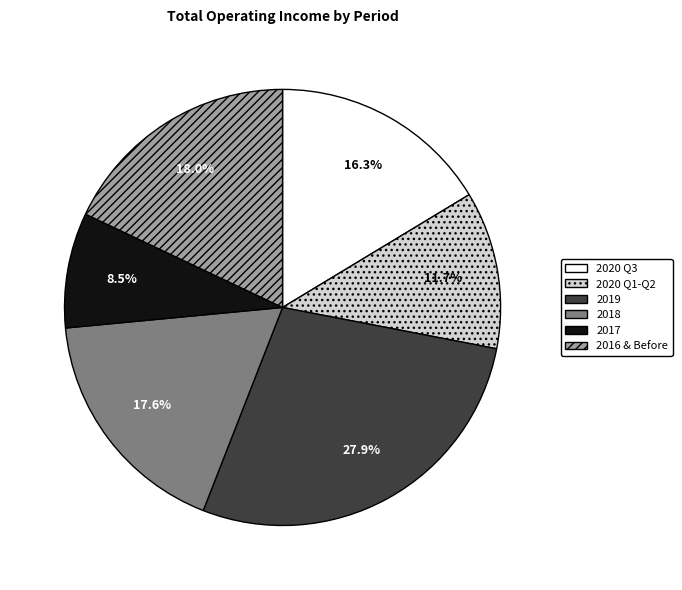

What is the largest slice in the pie chart?

2019